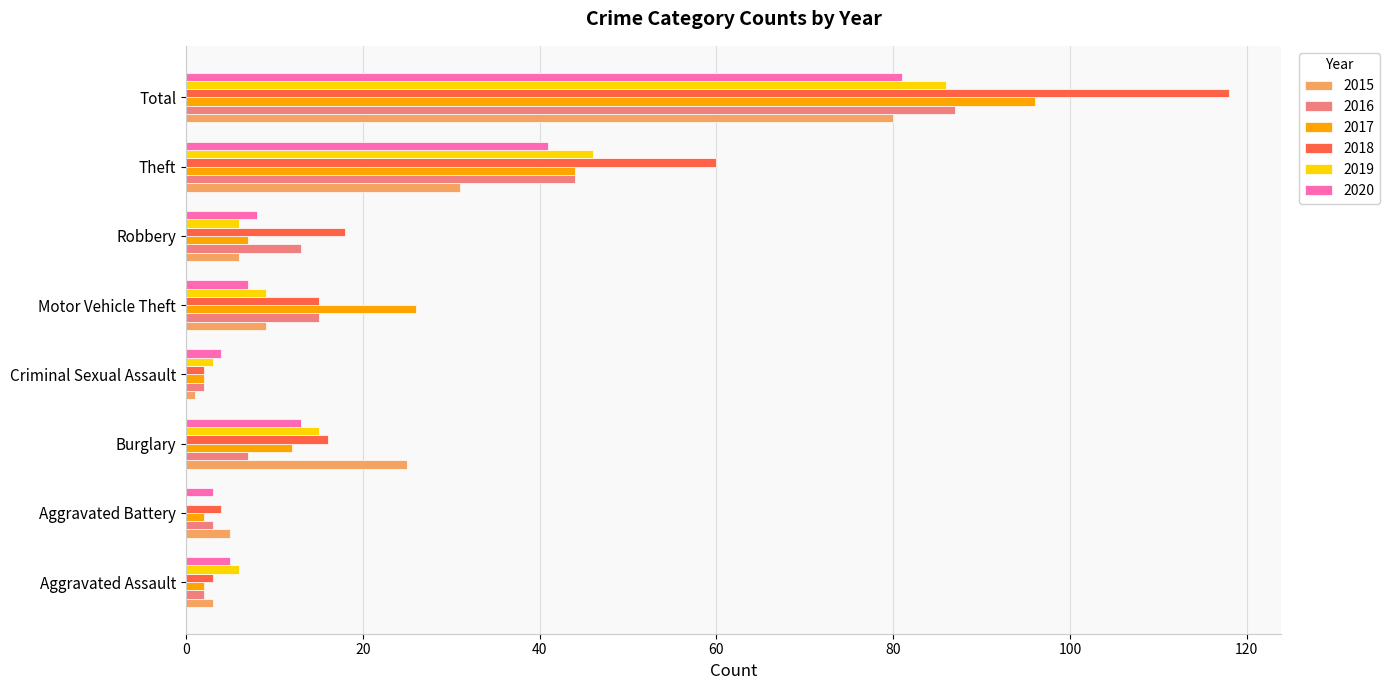

What is the maximum value for 2016?

87